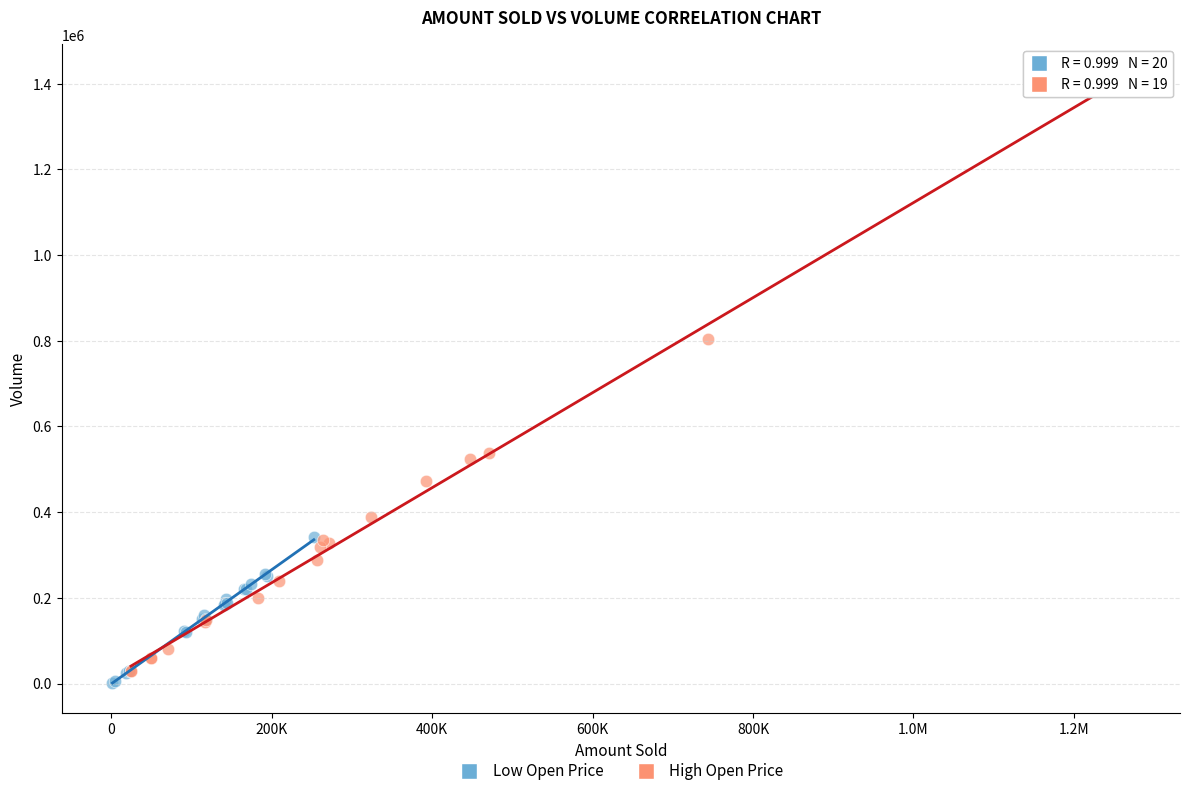

Which series has the widest spread of Y values?

High Open Price